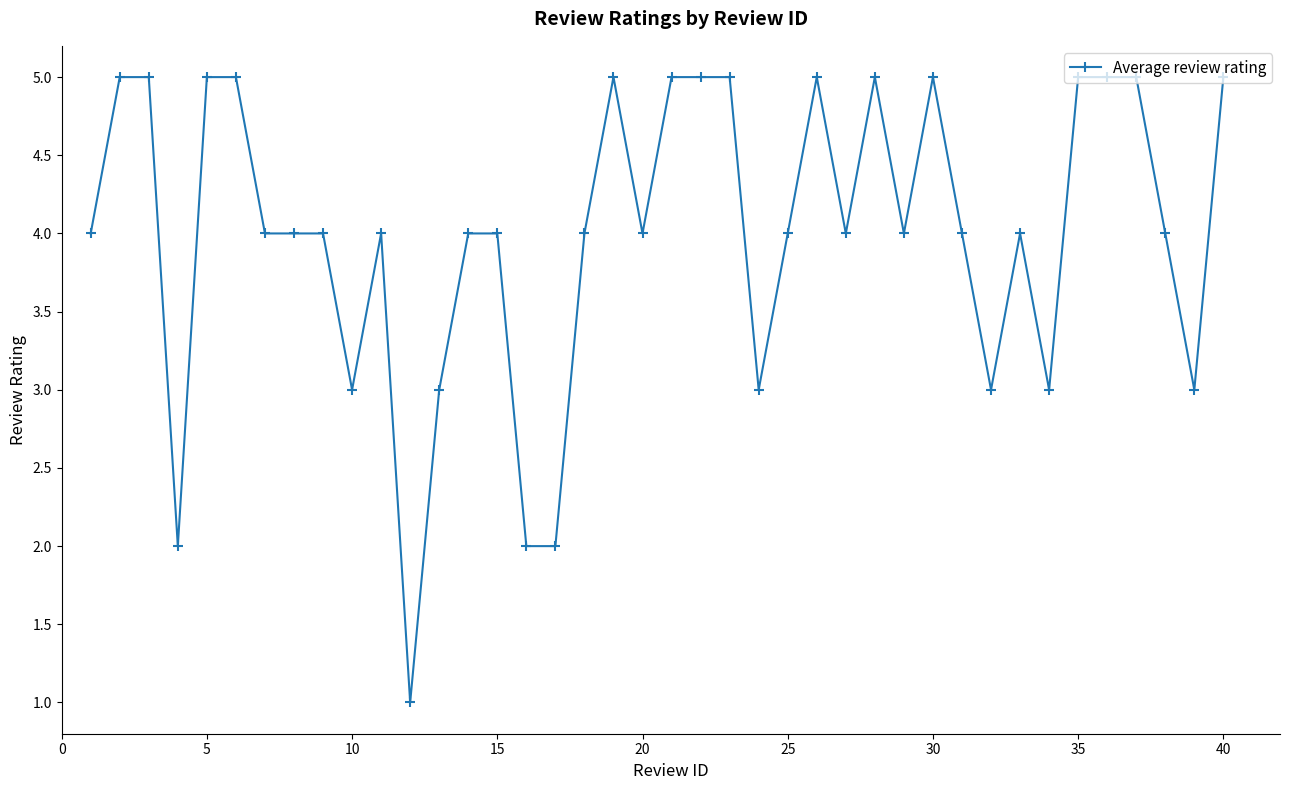

What is the value of the 17th point from the left?

2